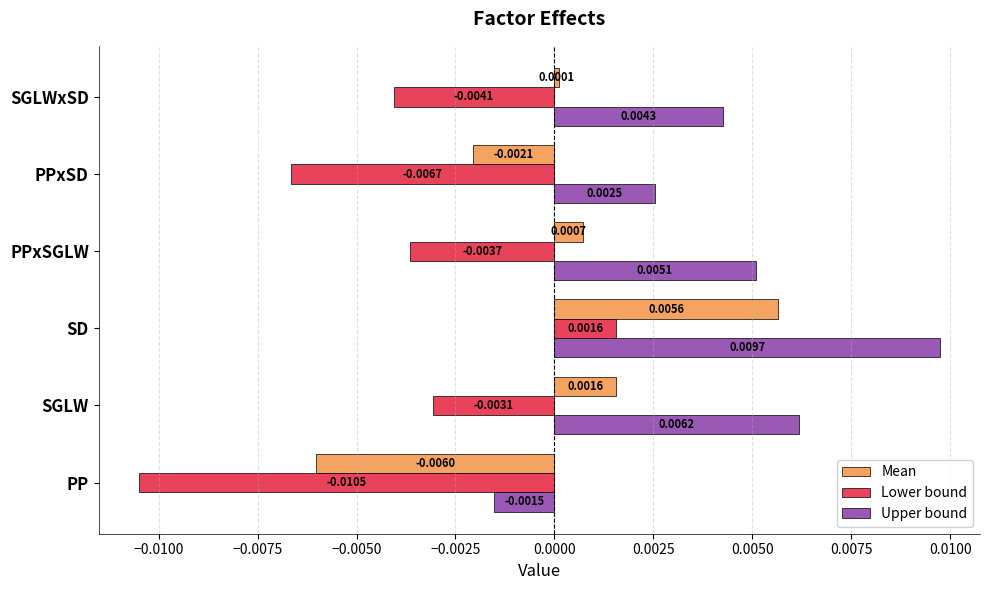

What are all the series names shown in the legend?

Mean, Lower bound, Upper bound